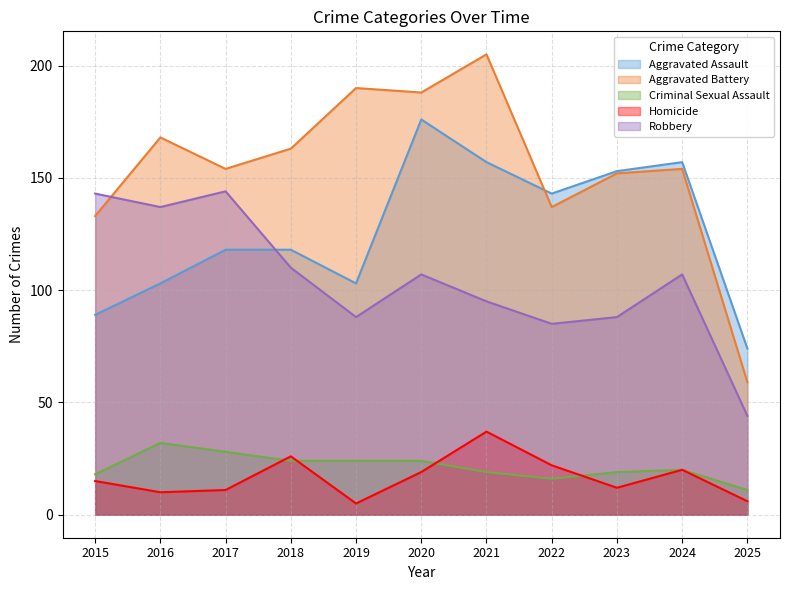

Is it true that Robbery equals 168 at 2018?

False